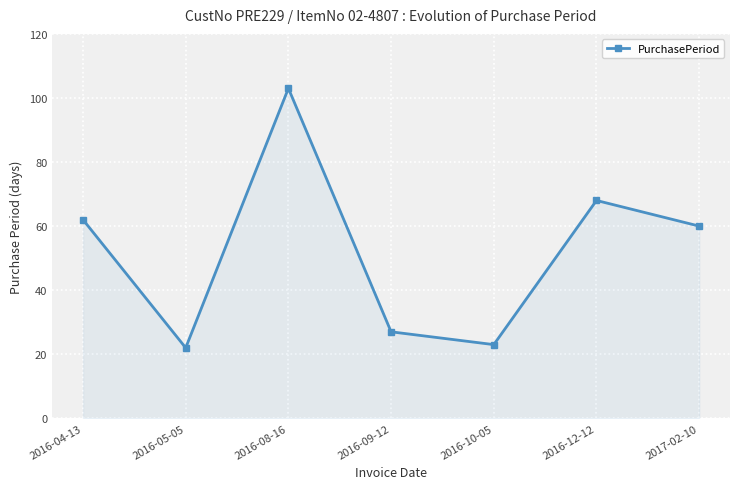

Does the chart display data point markers on the line(s)?

Yes